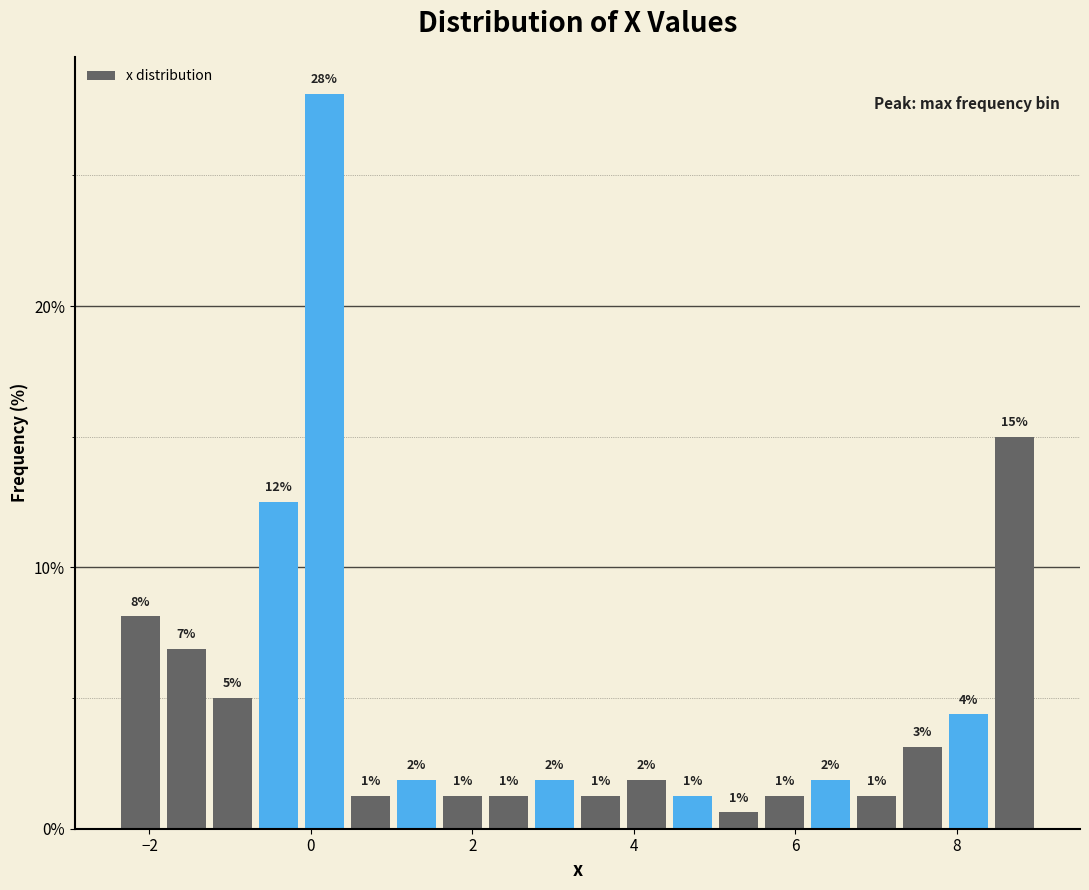

Read against the x-axis, roughly where is the centre of the tallest bar?

0.2